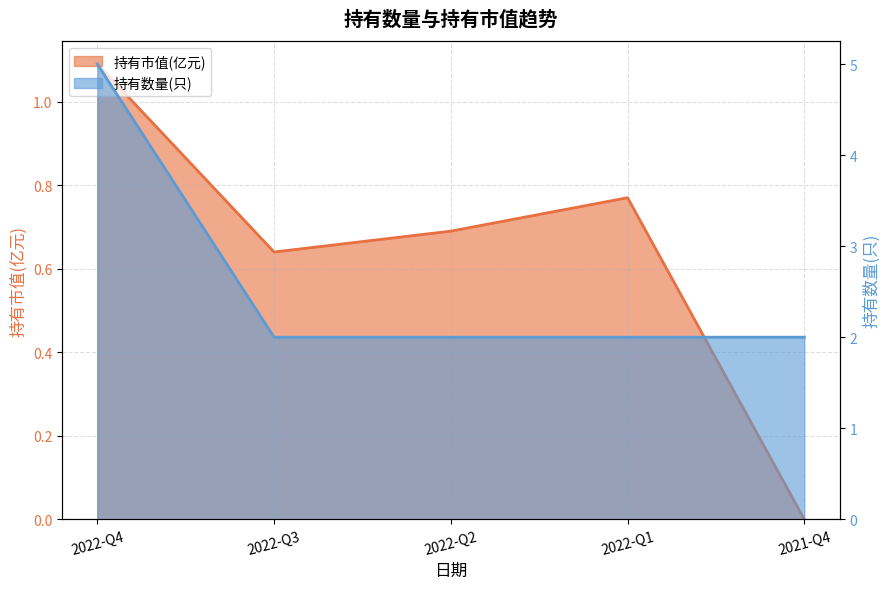

What position from the right is 2022-Q1?

2